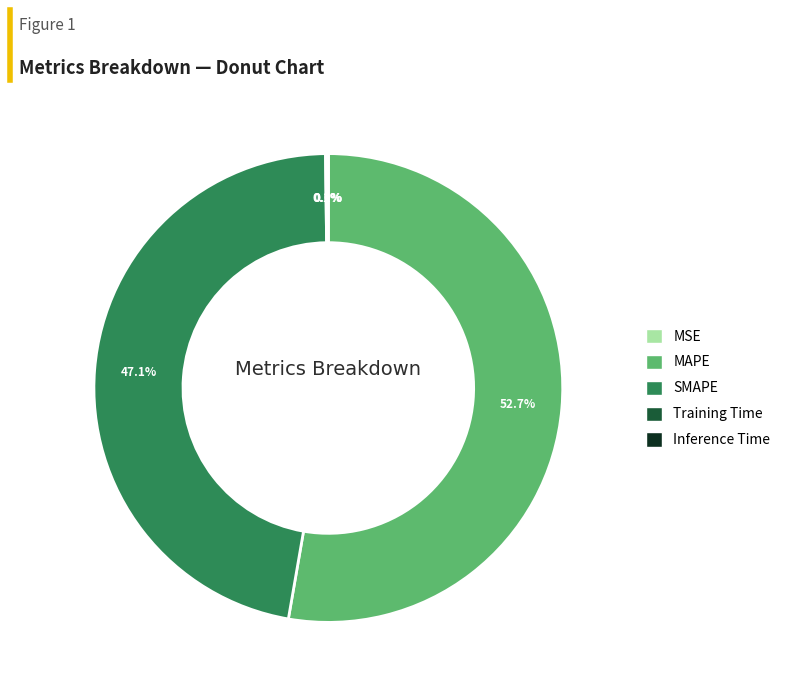

True or false: MAPE accounts for 63% of the total.

False